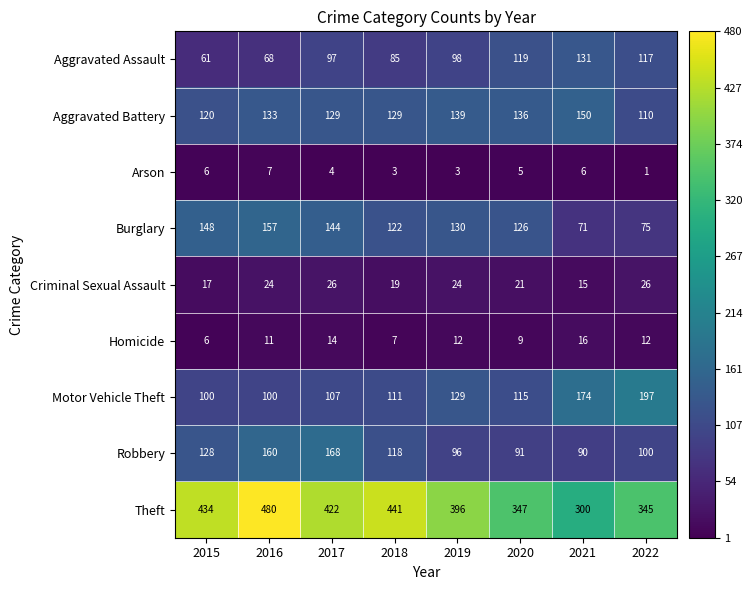

What is the sum of the Aggravated Assault values at 2019 and 2022?

215